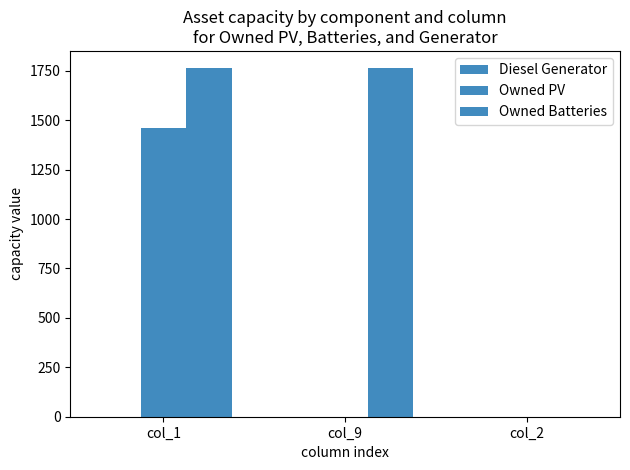

What position from the left is col_1?

1